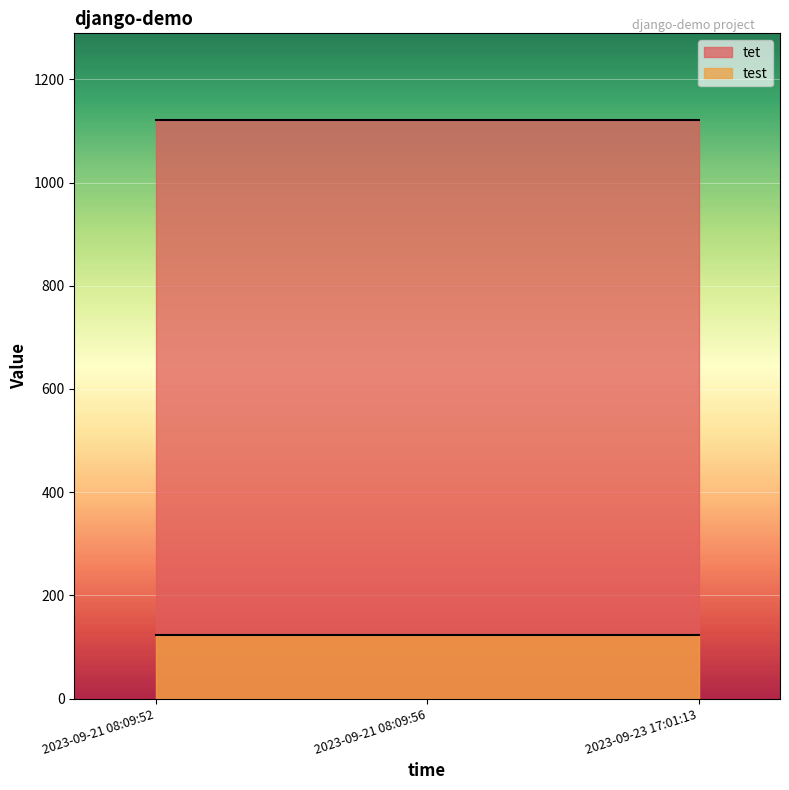

Reading left to right, extract all data points from this chart.

tet: 2023-09-21 08:09:52=1121	2023-09-21 08:09:56=1121	2023-09-23 17:01:13=1121
test: 2023-09-21 08:09:52=123	2023-09-21 08:09:56=123	2023-09-23 17:01:13=123